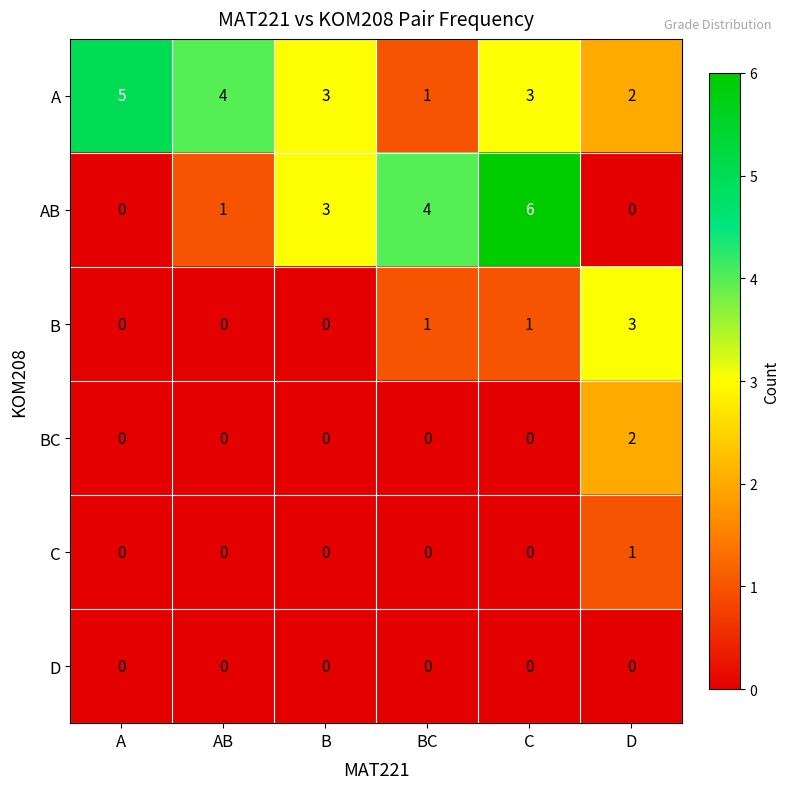

What is the sum of all B values?

5